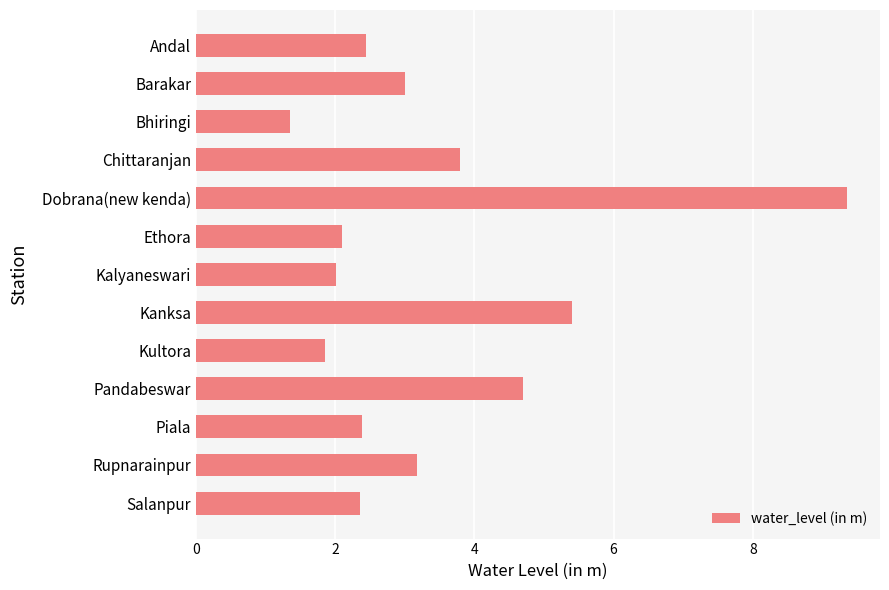

Are the bars horizontal?

Yes